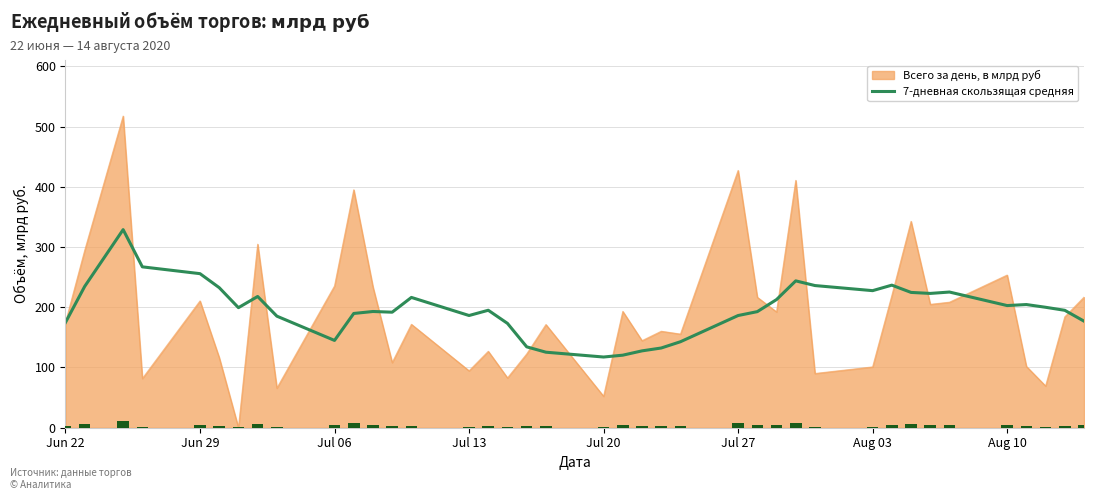

What is the sum of all values?

7674.8